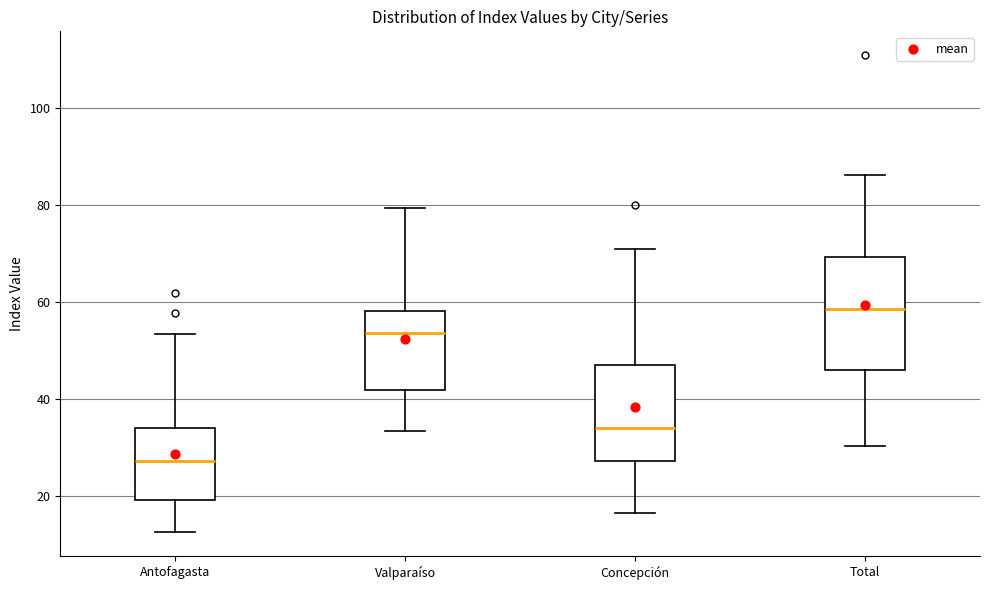

Reading left to right, transcribe this box plot: for each box, give where its median line is, the range the box spans, and where its two whiskers end, as read against the y-axis. The values are not printed on the chart, so give them approximately, as read against the axis.

Antofagasta: median 28, box 20 to 34, whiskers 12 to 54
Valparaíso: median 54, box 42 to 58, whiskers 34 to 80
Concepción: median 34, box 28 to 48, whiskers 16 to 70
Total: median 58, box 46 to 70, whiskers 30 to 86